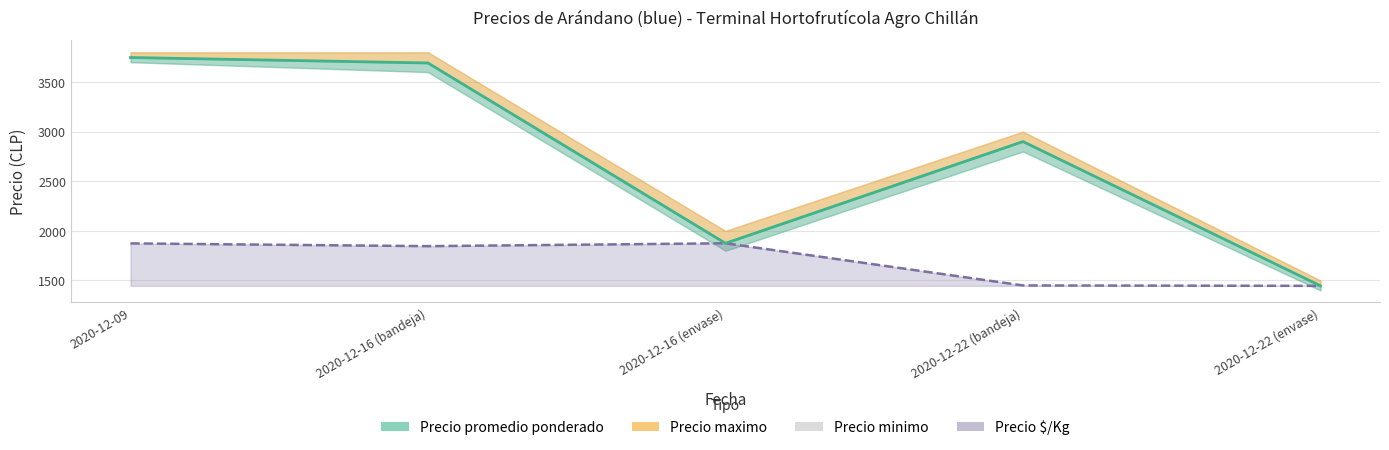

Rank the categories by value from highest to lowest.

2020-12-09, 2020-12-16 (bandeja), 2020-12-22 (bandeja), 2020-12-16 (envase), 2020-12-22 (envase)